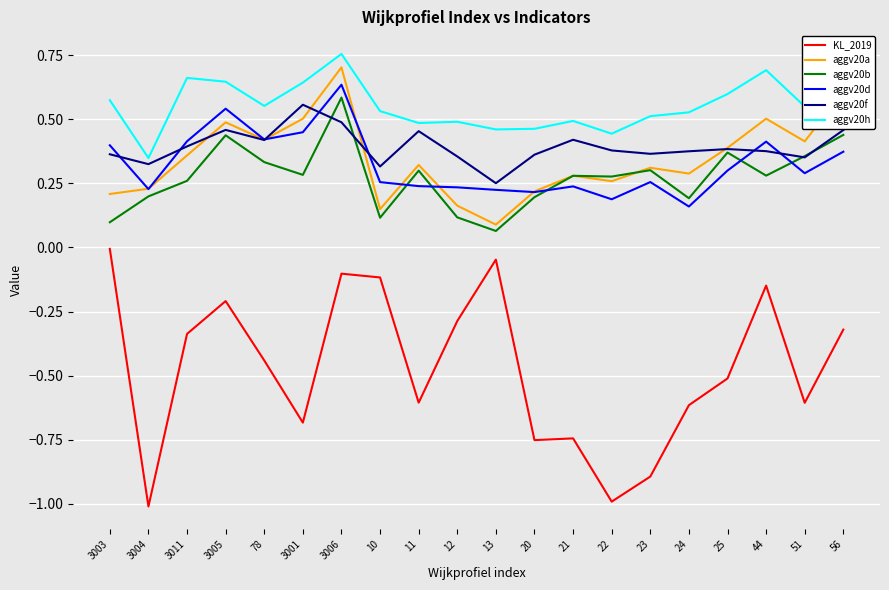

In aggv20h, how many points are lower than both neighbors (excluding endpoints)?

6